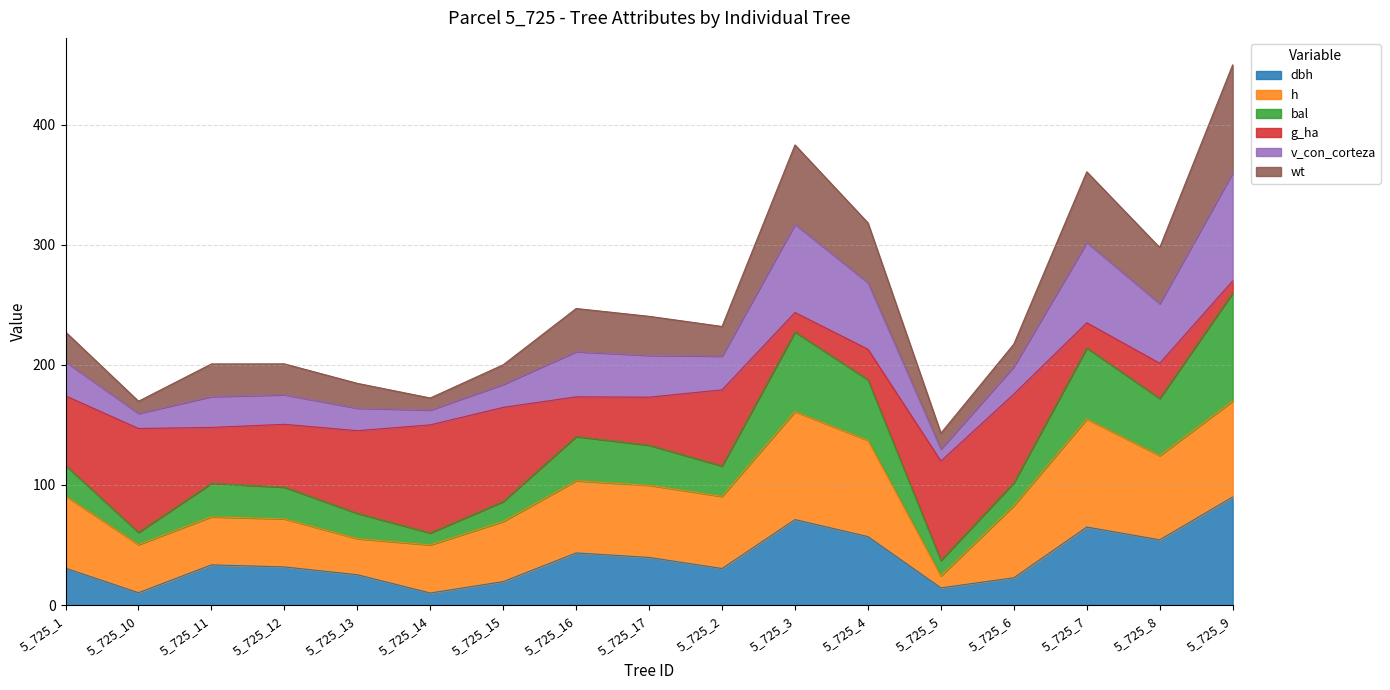

Is the value of dbh at 5_725_5 greater than the value of v_con_corteza at 5_725_2?

No